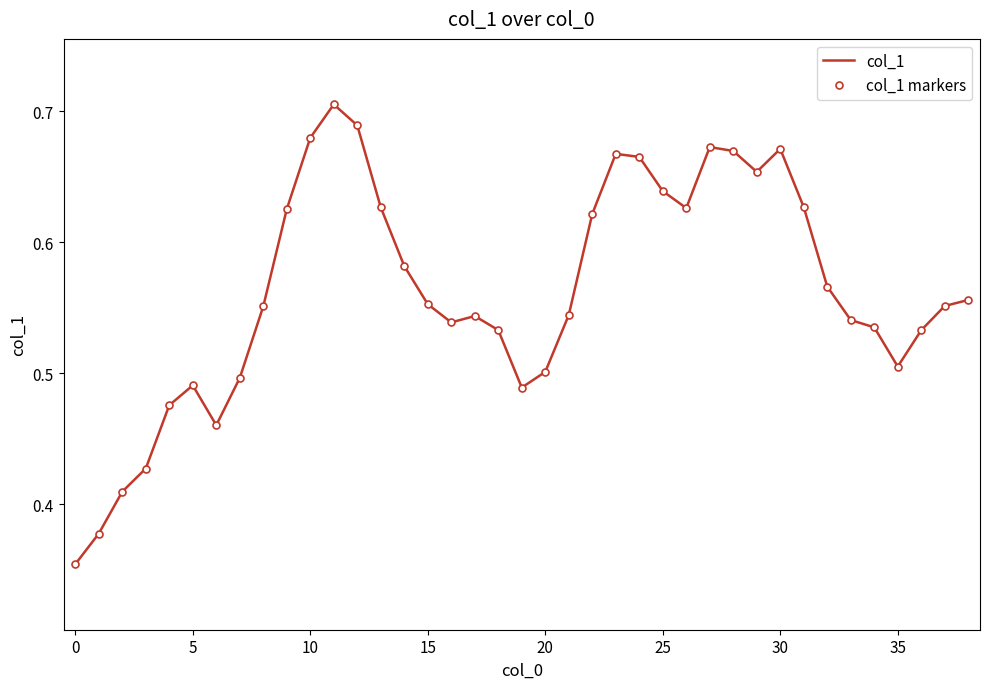

What is the difference between the maximum and second lowest values in the col_1 markers series?

0.3